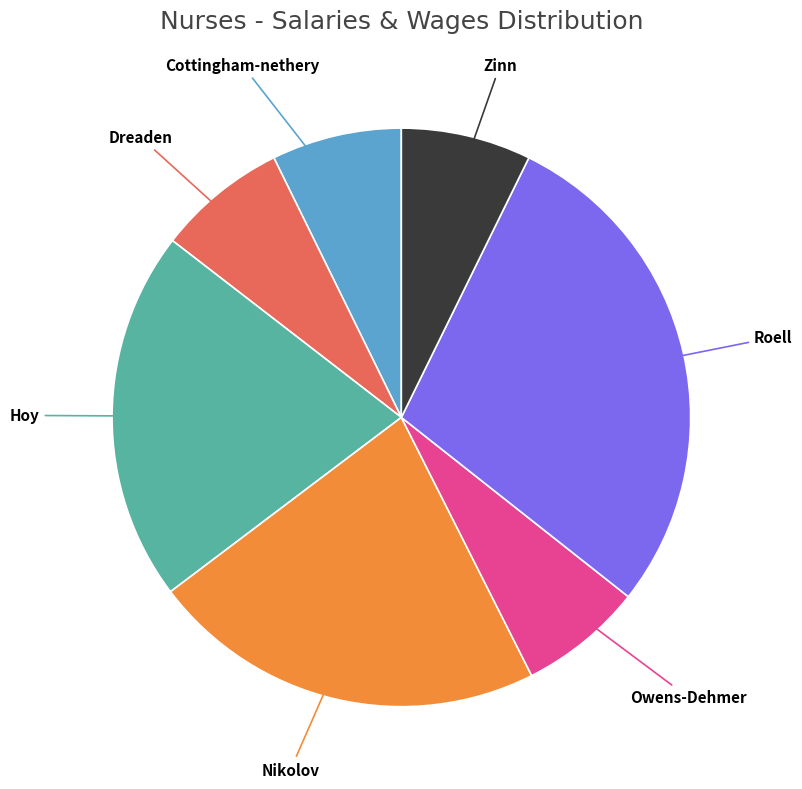

True or false: Dreaden accounts for 7% of the total.

True